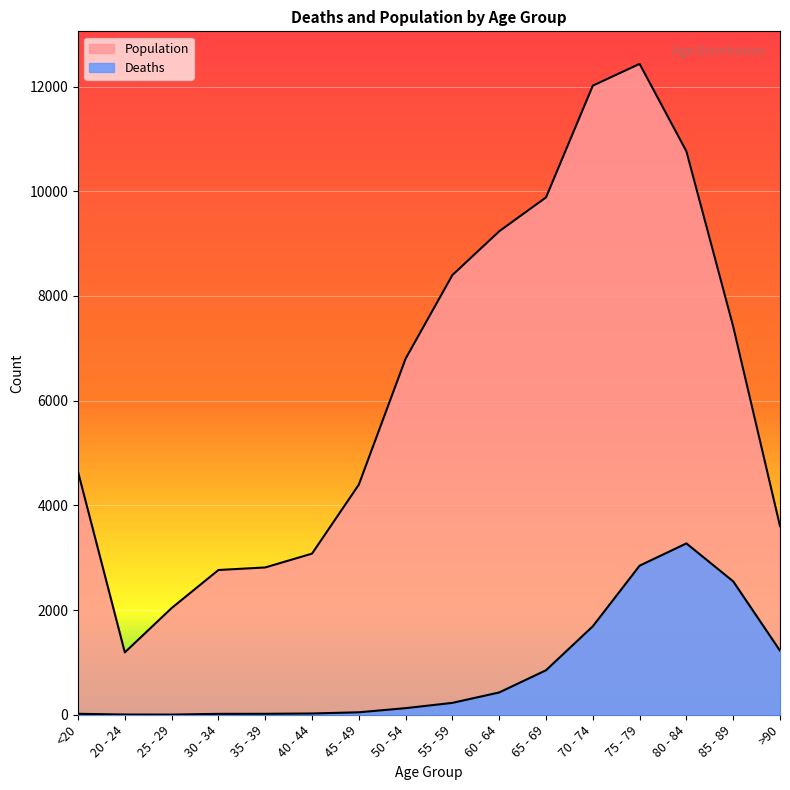

How many categories are shown in the chart?

16